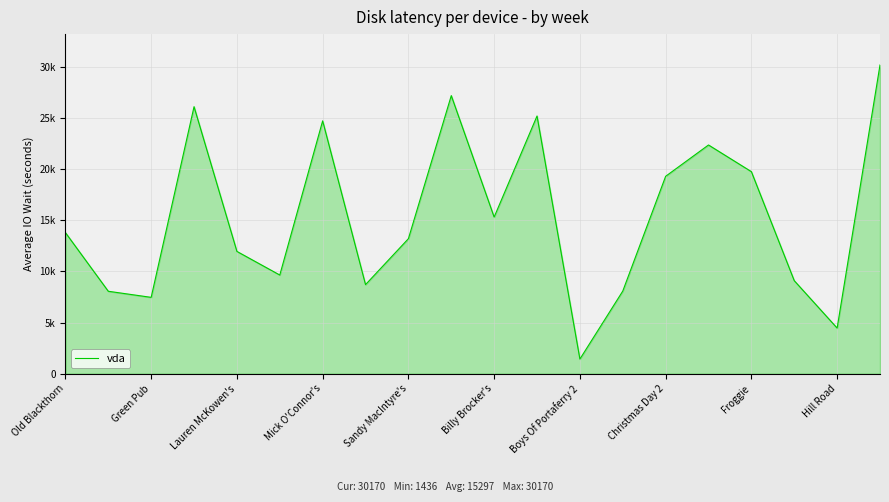

Does the chart display data point markers on the line(s)?

No